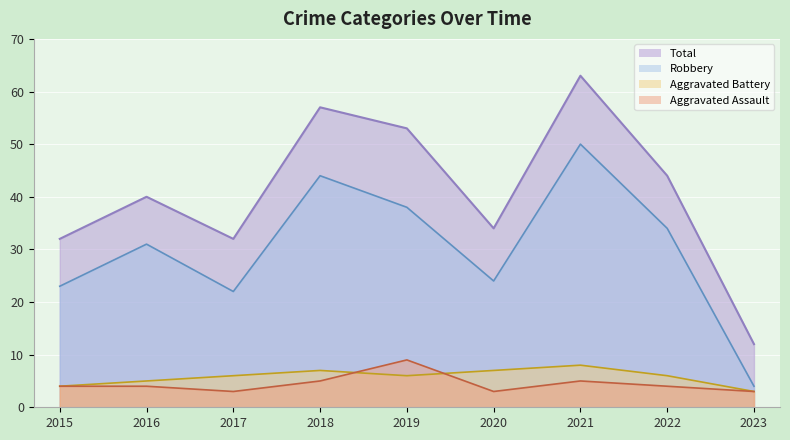

What is the value of the Total point at the 1st from the left?

32